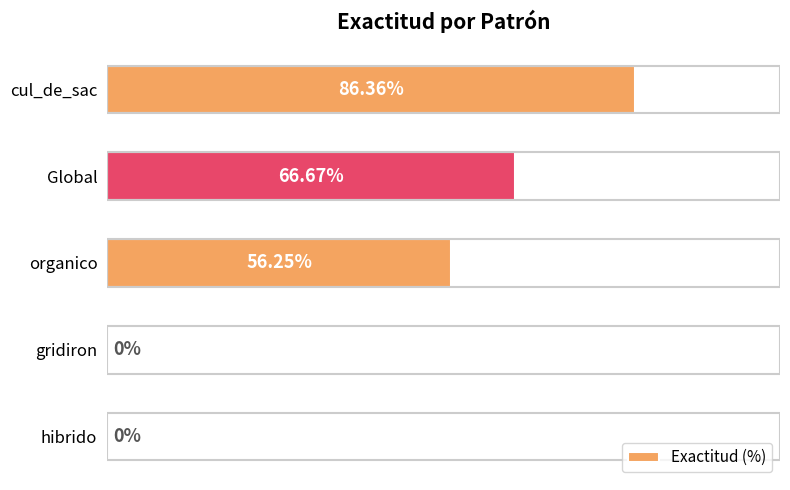

Where is the data nearest to the value 43?

organico